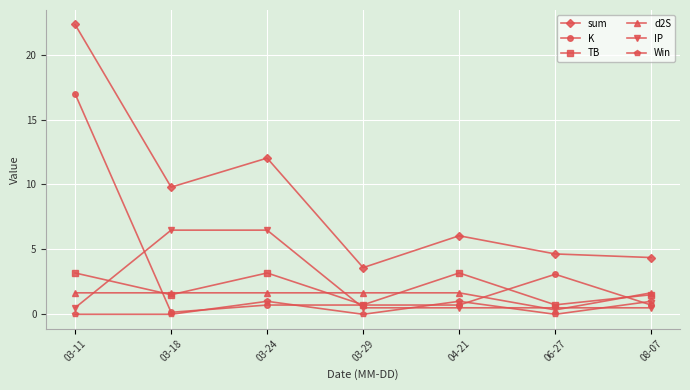

Which series has the largest range (max minus min)?

sum